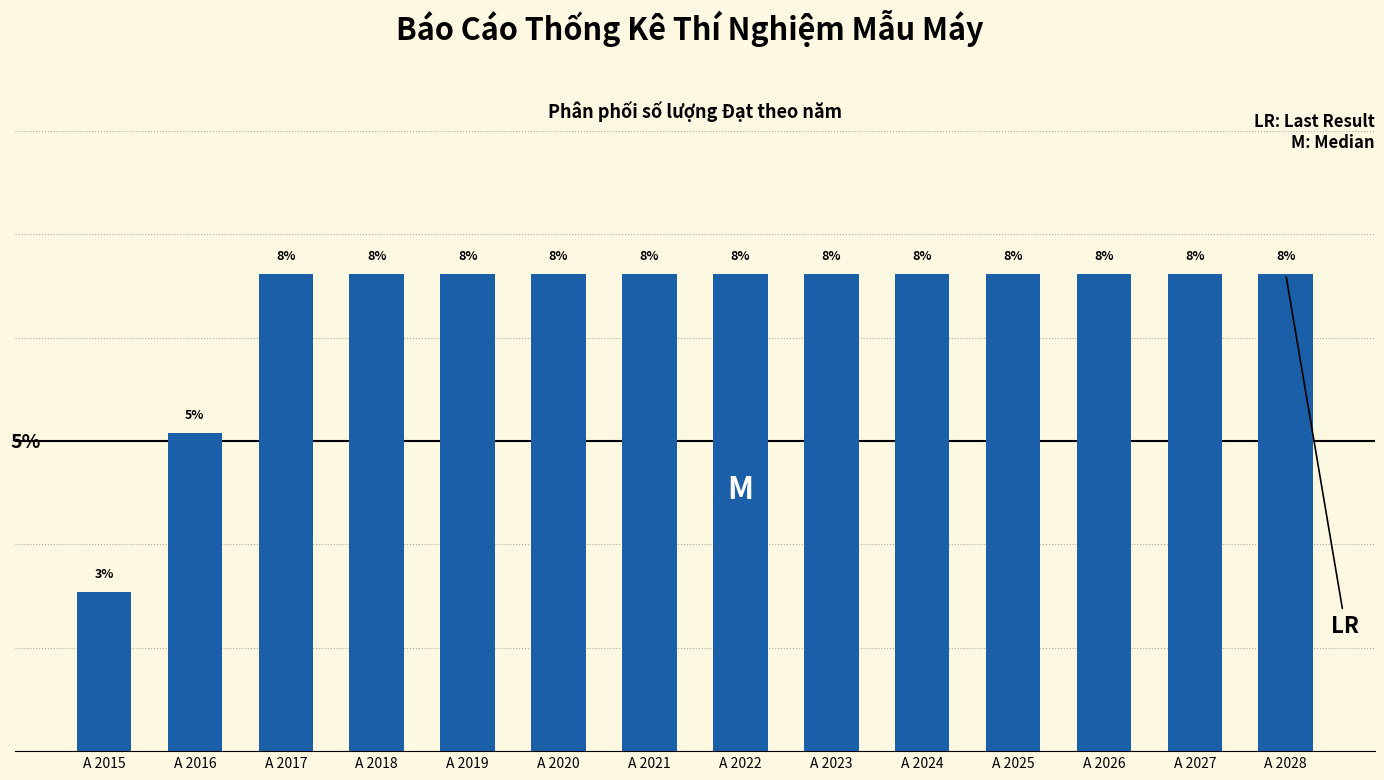

Does the chart contain any negative values?

No